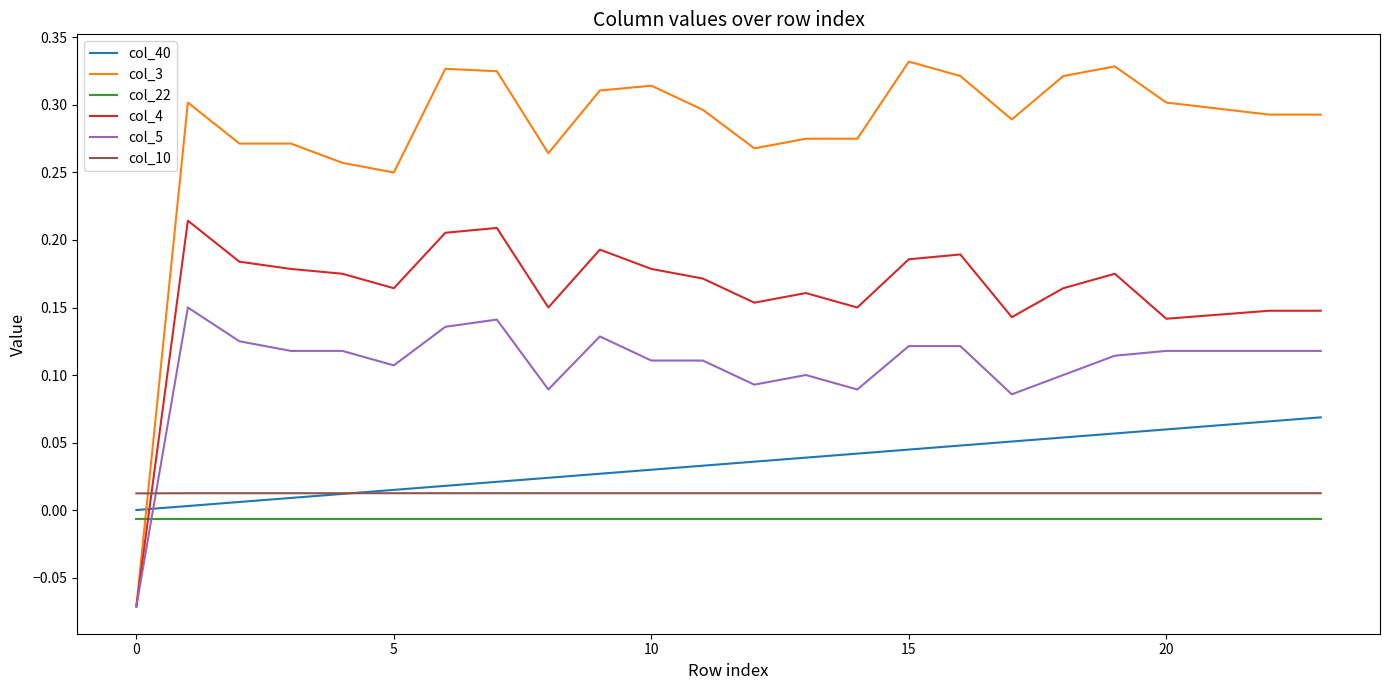

How many negative values does the col_5 series have?

1